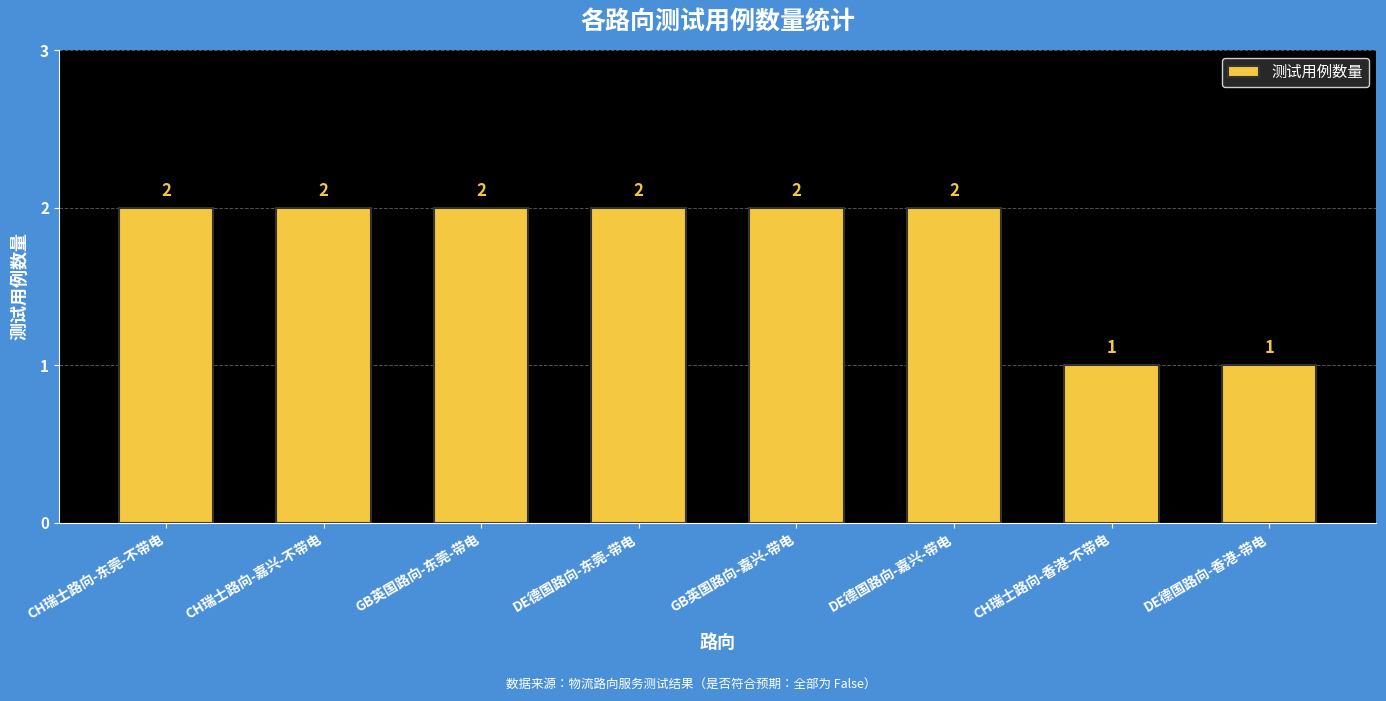

Approximately how many times larger is the value at CH瑞士路向-嘉兴-不带电 compared to DE德国路向-嘉兴-带电?

1.0